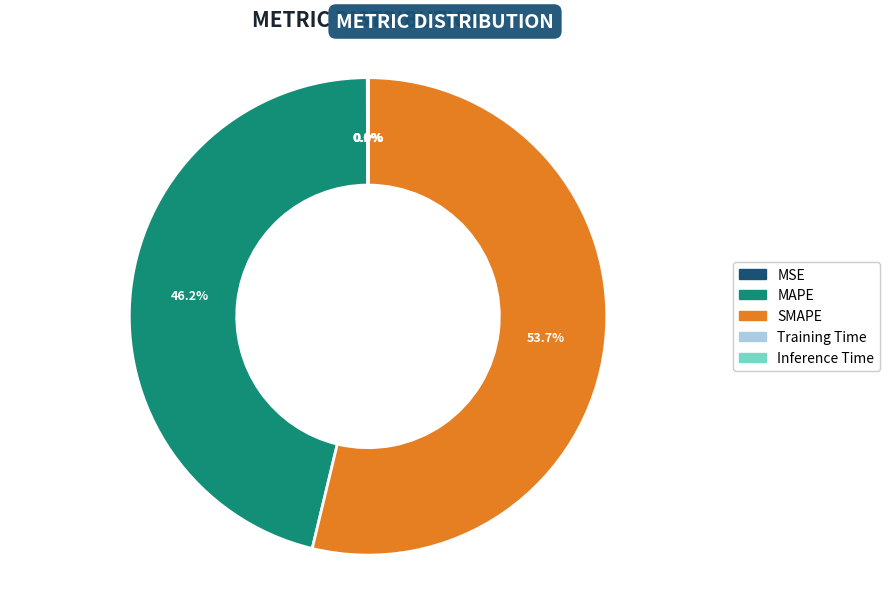

Which category has the biggest portion of the pie?

SMAPE